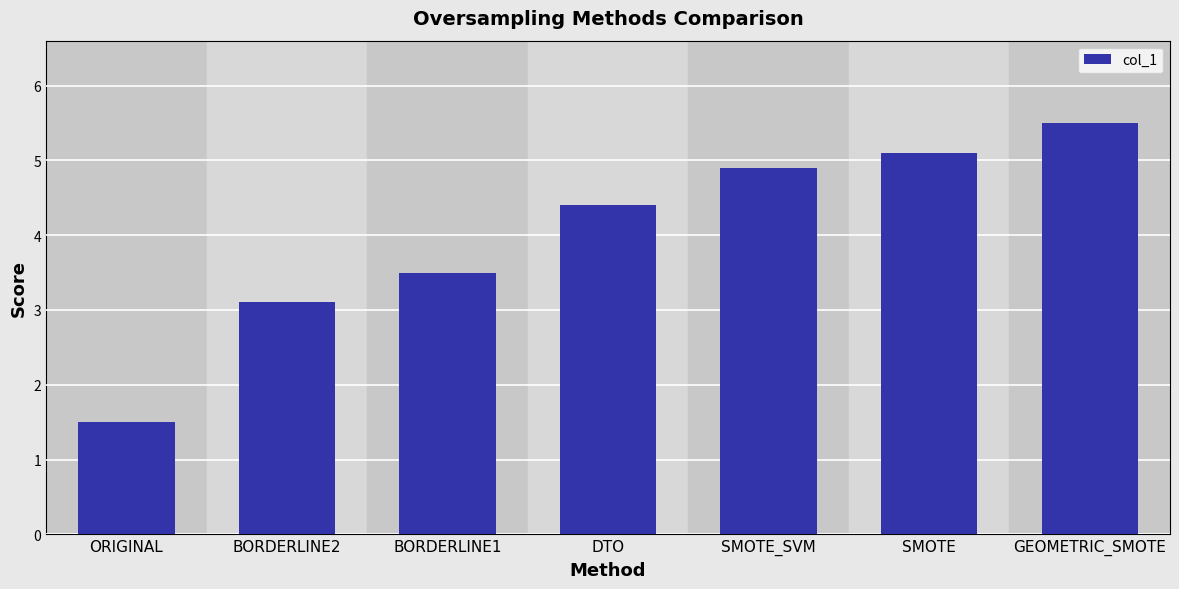

Between ORIGINAL and DTO, which is larger?

DTO